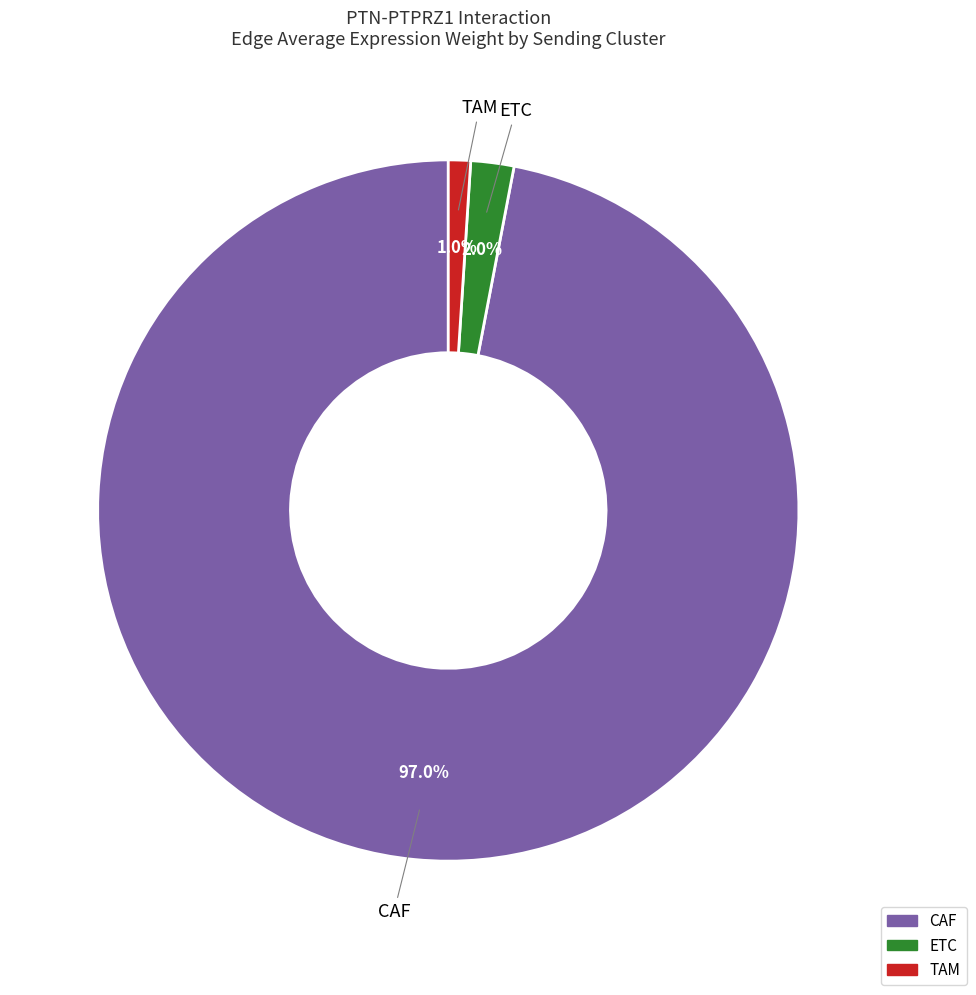

What percentage is the CAF slice, to the nearest percent?

97%